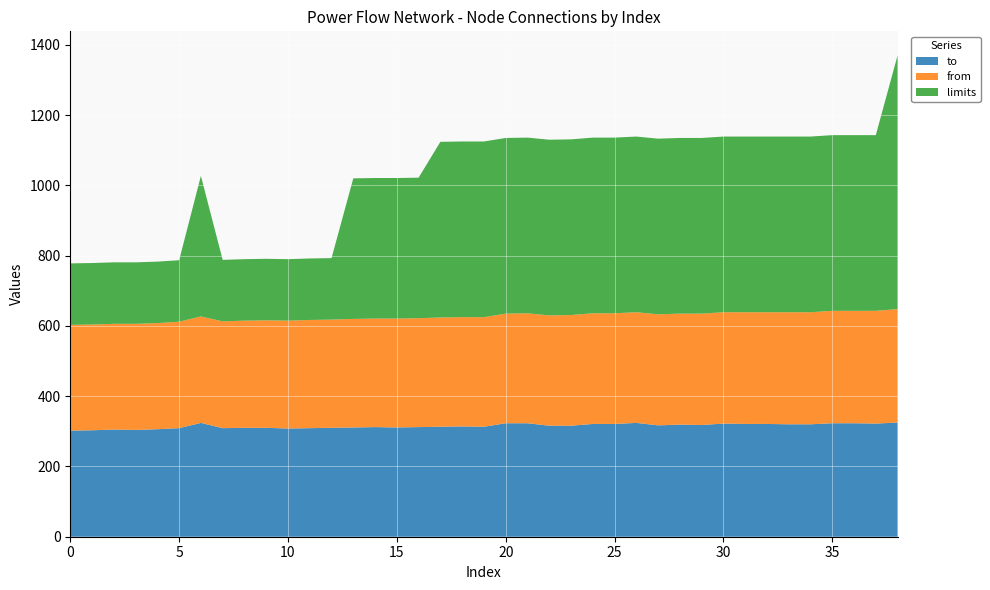

Reading left to right, list all the values displayed in this chart.

to: 0=302	1=303	2=305	3=304	4=306	5=309	6=324	7=309	8=310	9=310	10=308	11=309	12=310	13=311	14=312	15=311	16=312	17=313	18=314	19=313	20=323	21=323	22=316	23=316	24=321	25=321	26=324	27=317	28=319	29=318	30=322	31=321	32=321	33=320	34=320	35=323	36=323	37=322	38=325
from: 0=301	1=301	2=301	3=302	4=302	5=303	6=303	7=304	8=305	9=306	10=307	11=308	12=308	13=309	14=309	15=310	16=310	17=311	18=311	19=312	20=312	21=313	22=314	23=315	24=315	25=315	26=315	27=316	28=316	29=317	30=317	31=318	32=318	33=319	34=319	35=320	36=320	37=321	38=323
limits: 0=175	1=175	2=175	3=175	4=175	5=175	6=400	7=175	8=175	9=175	10=175	11=175	12=175	13=400	14=400	15=400	16=400	17=500	18=500	19=500	20=500	21=500	22=500	23=500	24=500	25=500	26=500	27=500	28=500	29=500	30=500	31=500	32=500	33=500	34=500	35=500	36=500	37=500	38=722